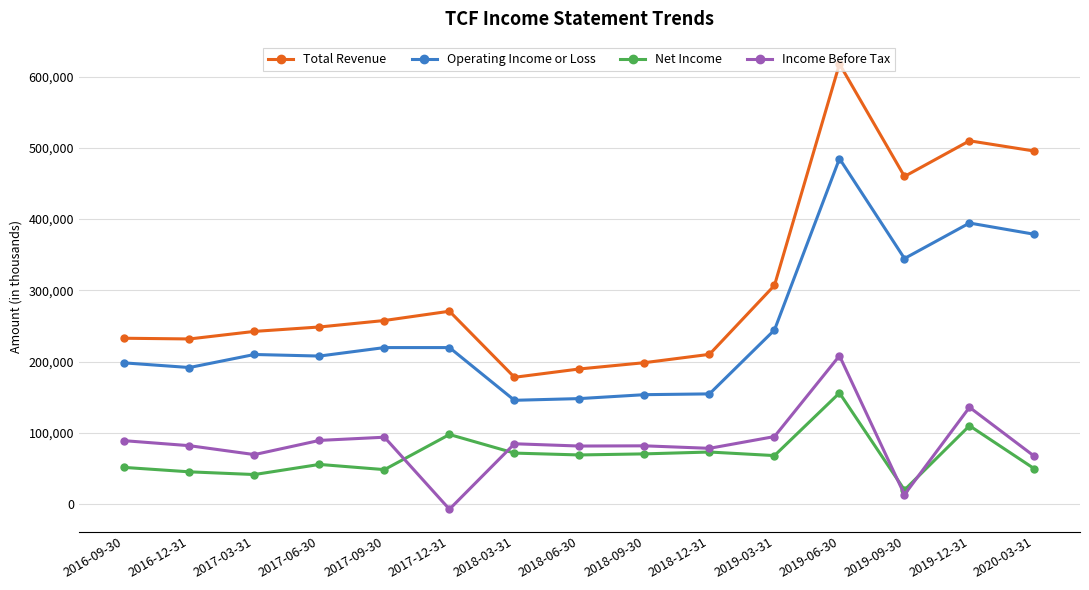

The value of Income Before Tax at 2019-03-31 is 94700. True or false?

True